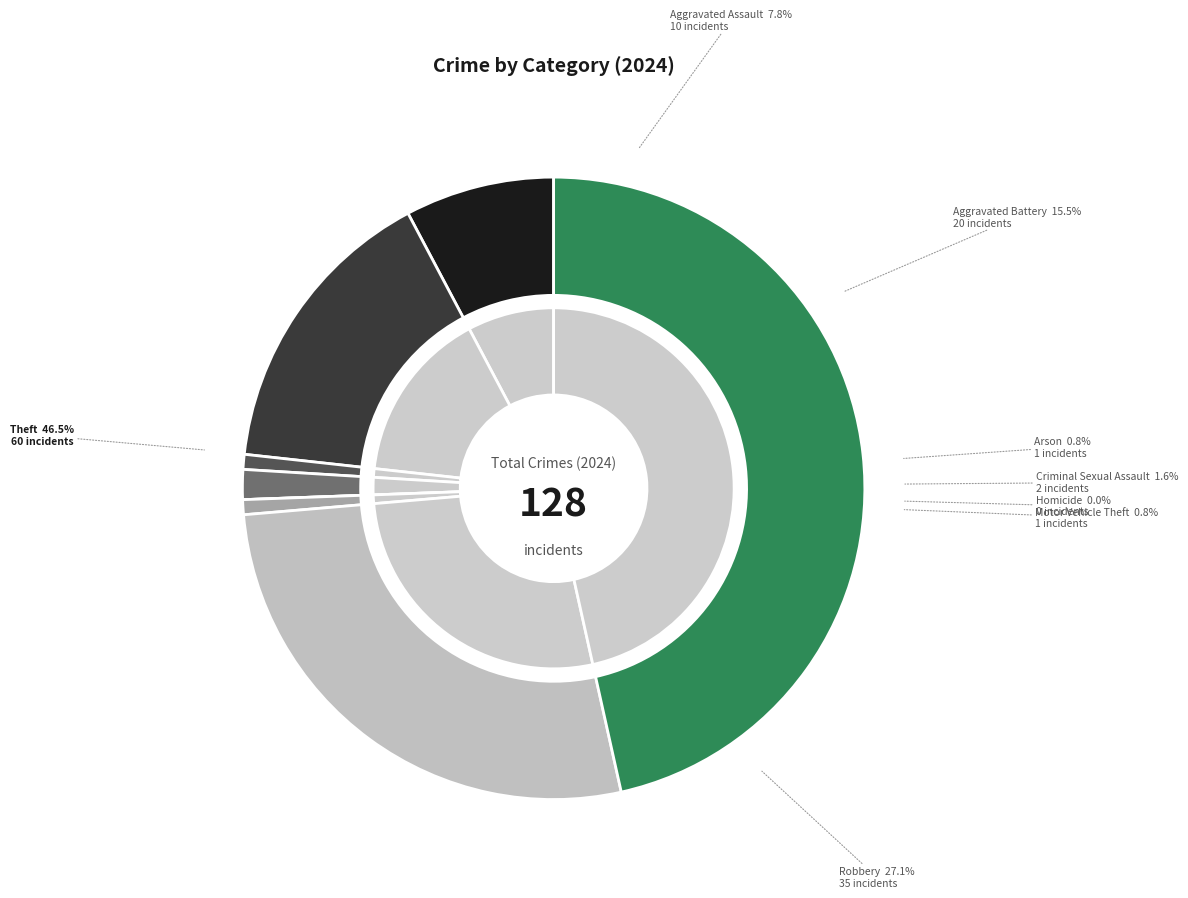

How many slices are in this pie chart?

8